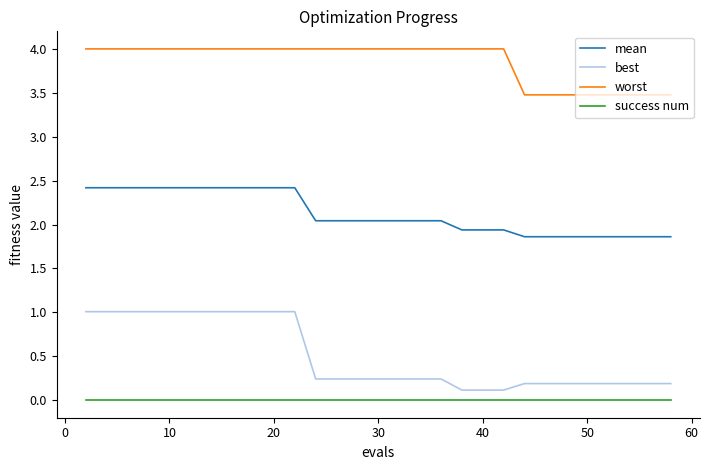

True or false: mean and success num intersect in this chart.

False